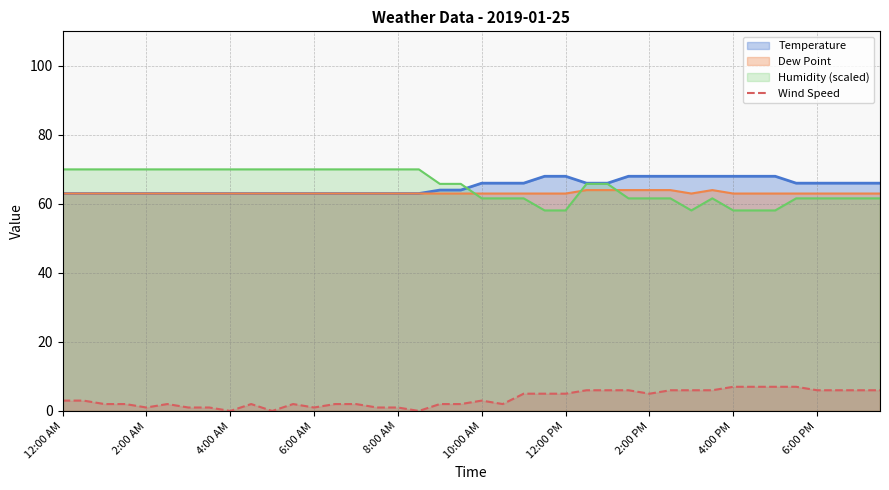

True or false: Dew Point has a value of 97.9 at 10:00 AM.

False